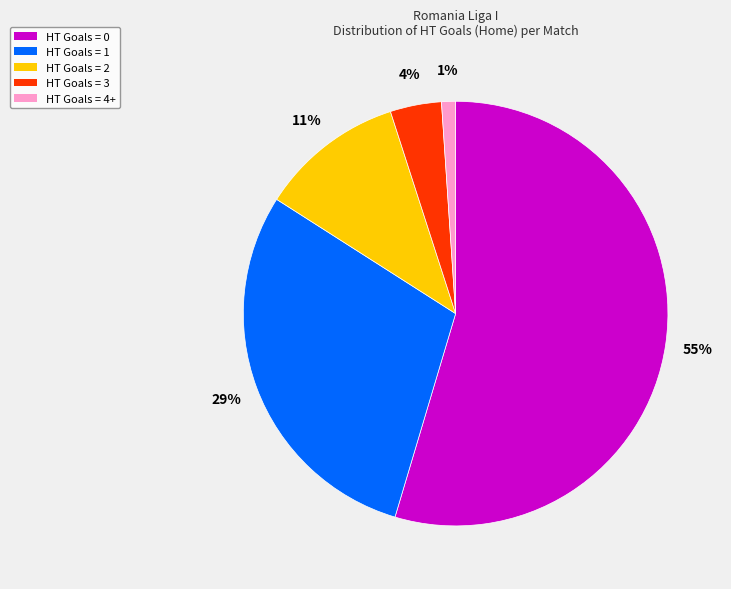

To the nearest percent, what is the combined percentage of HT Goals = 3 and HT Goals = 4+?

5%